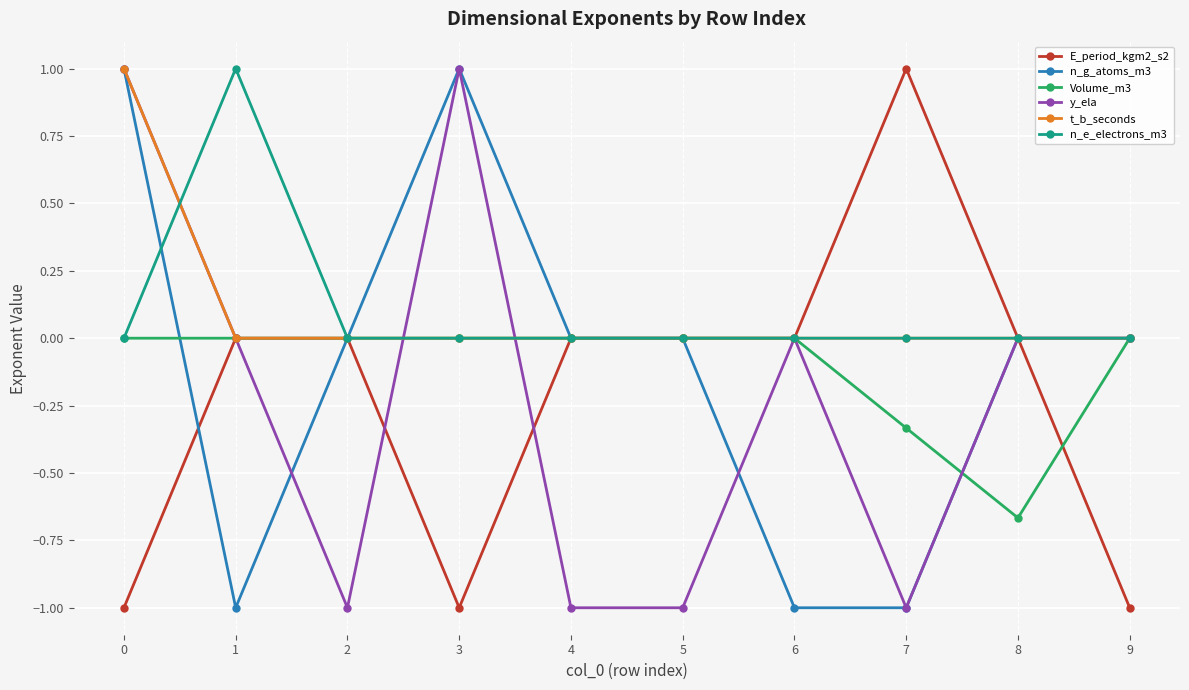

True or false: E_period_kgm2_s2 and y_ela cross at least once.

True